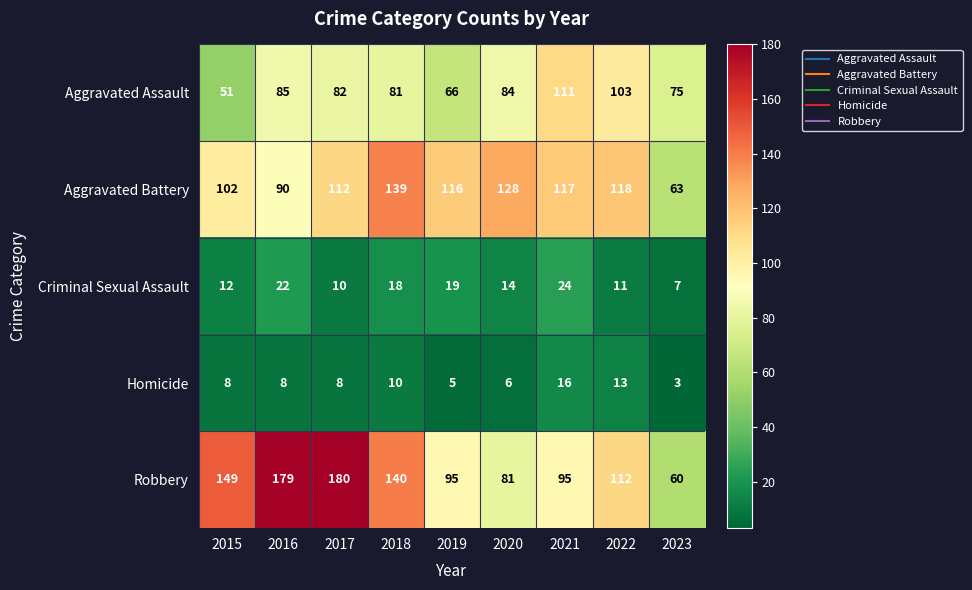

The Robbery series shows 95 at 2021. True or false?

True